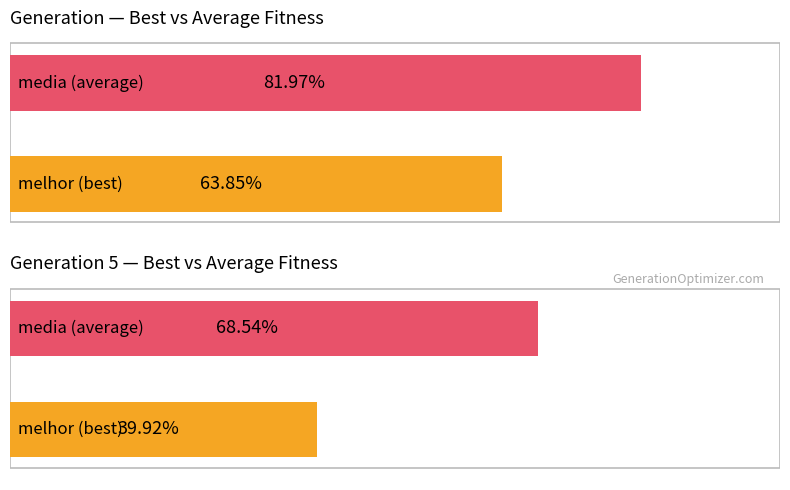

How many distinct data groups are displayed?

2